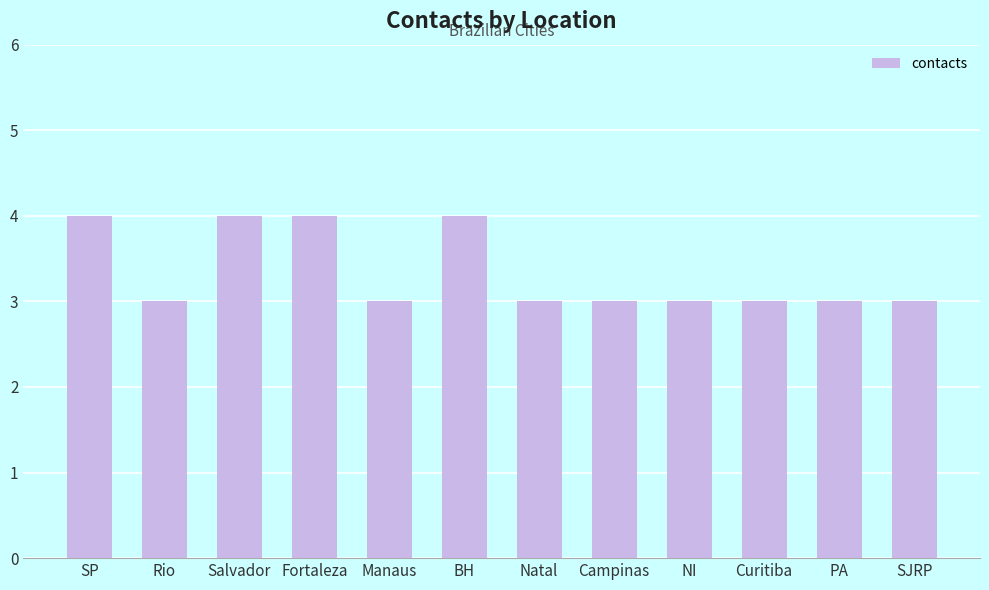

Between Natal and SP, which is larger?

SP